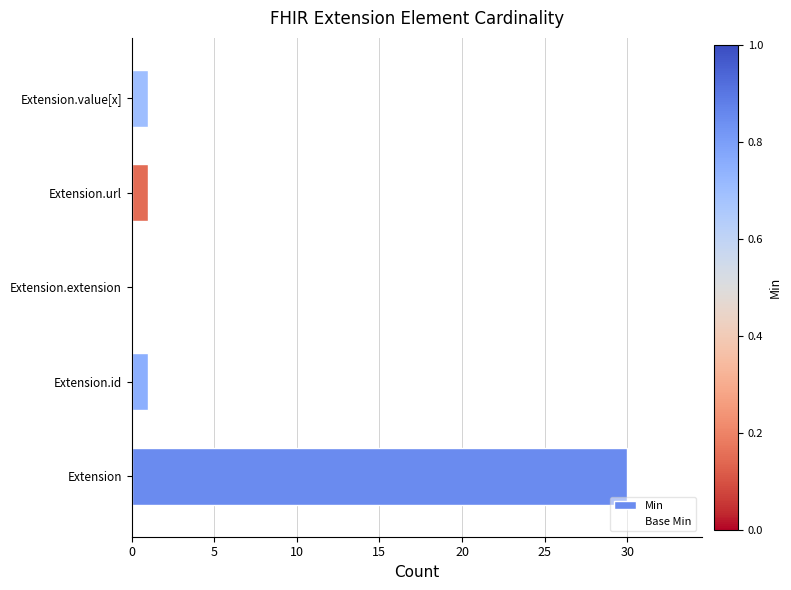

Reading bottom to top, list all the values displayed in this chart.

Extension=30	Extension.id=1	Extension.extension=0	Extension.url=1	Extension.value[x]=1